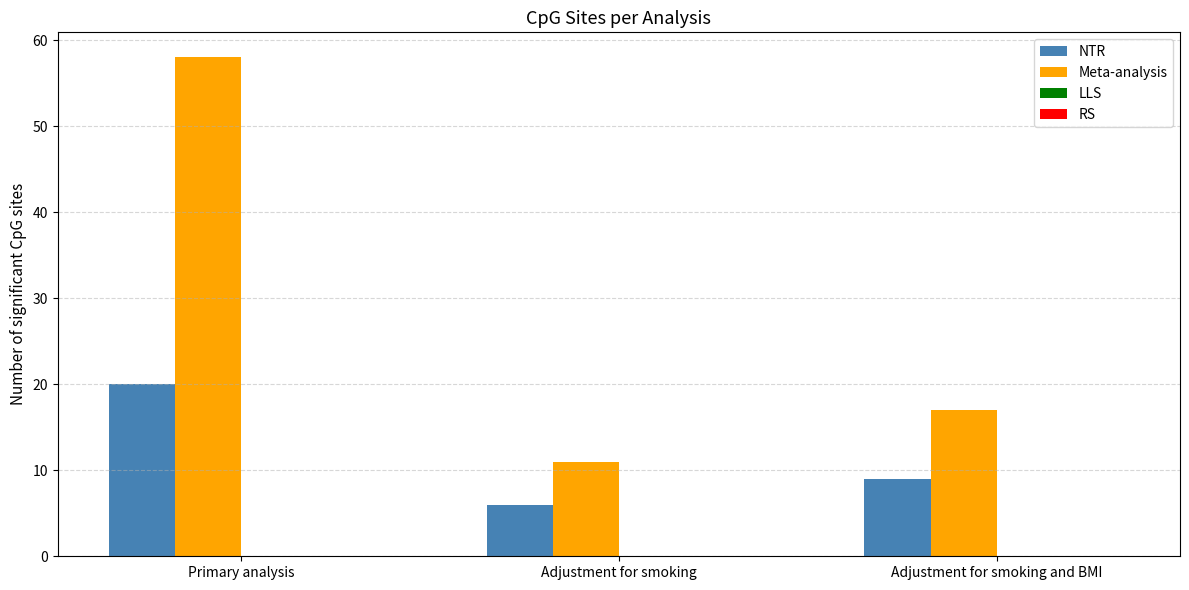

At Adjustment for smoking and BMI, list the series in order from smallest to largest.

NTR, Meta-analysis